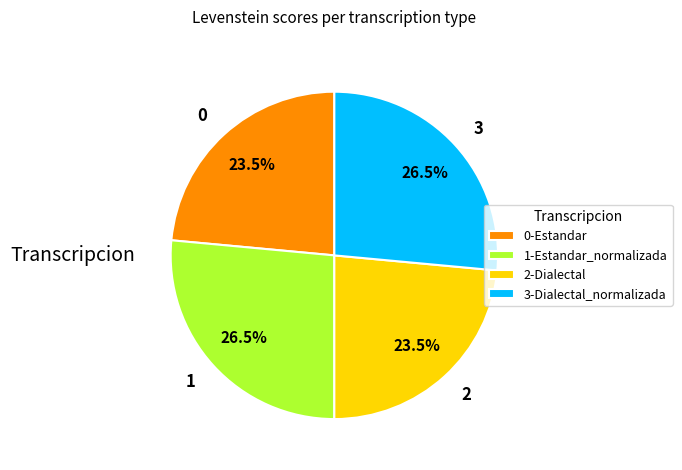

How many segments does this pie chart have?

4